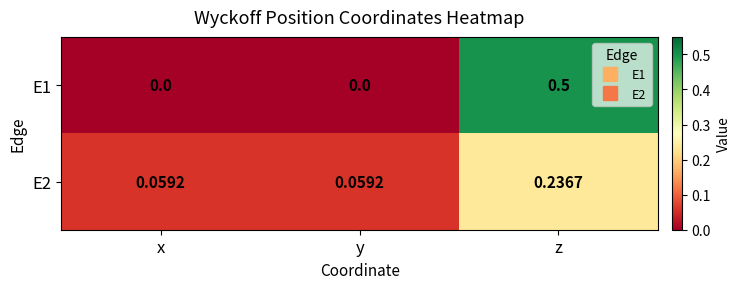

At which label does E2 reach its peak?

z